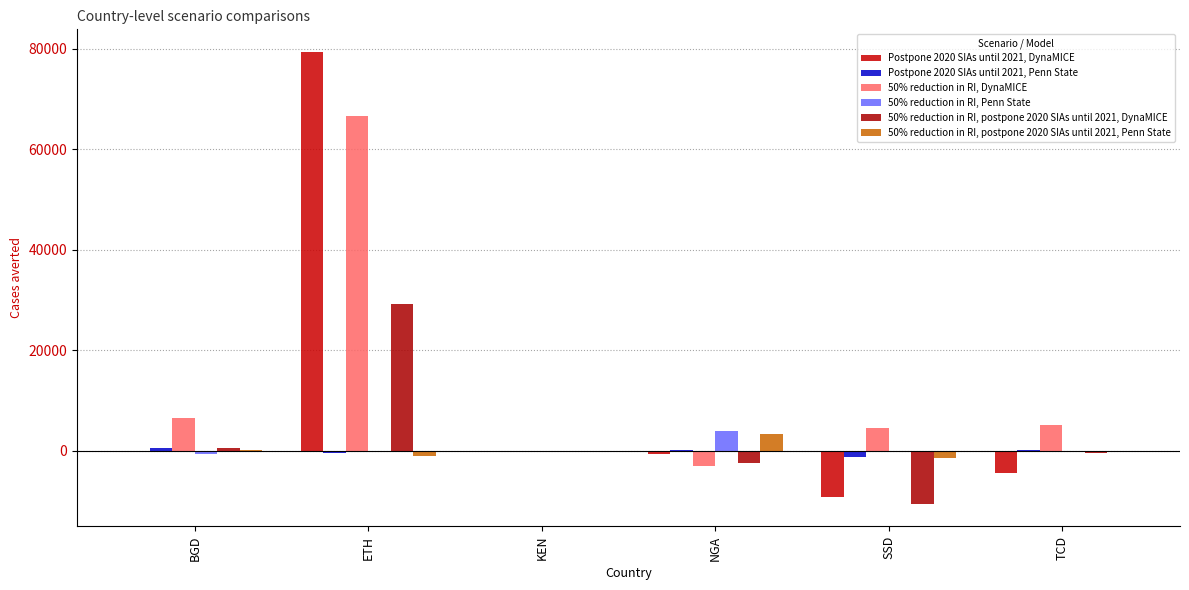

Where is Postpone 2020 SIAs until 2021, DynaMICE nearest to the value 35077?

BGD